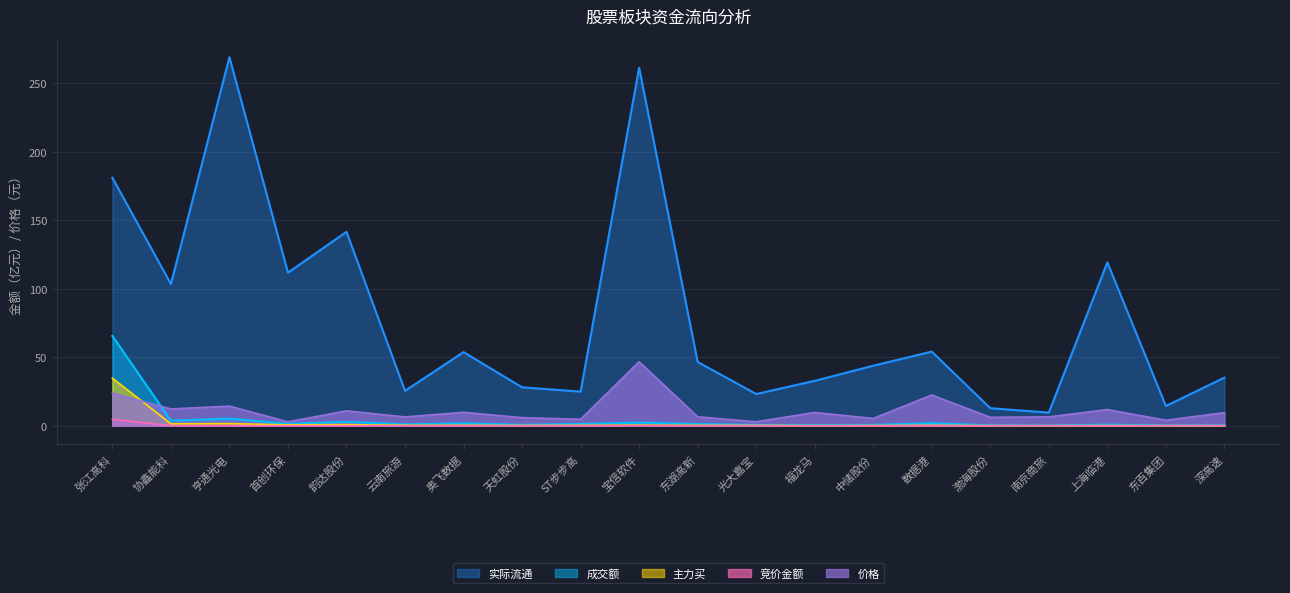

What is the difference between the second highest and minimum values in the 主力买 series?

1.5